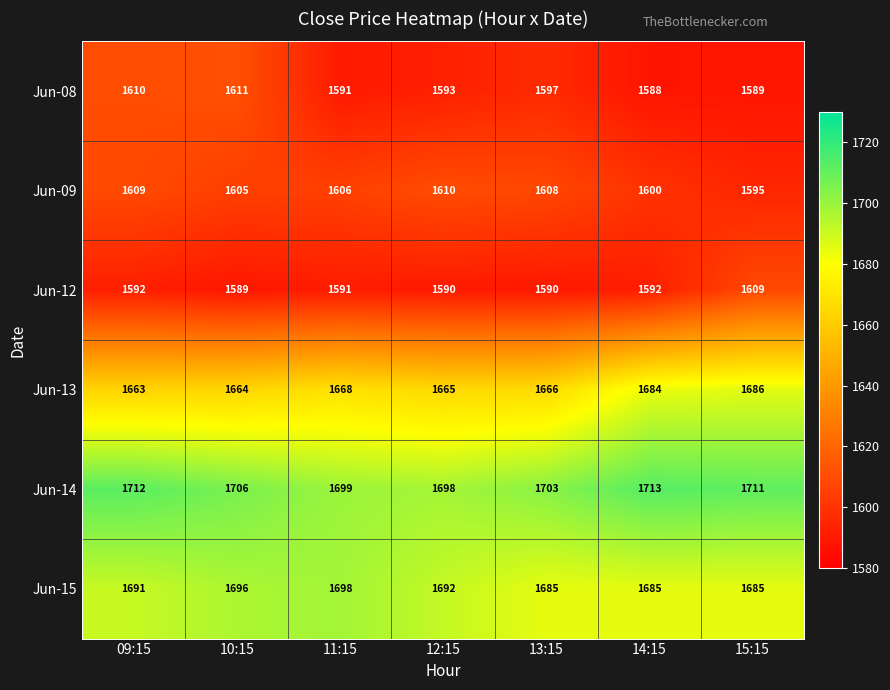

What is the maximum value shown in the chart?

1713